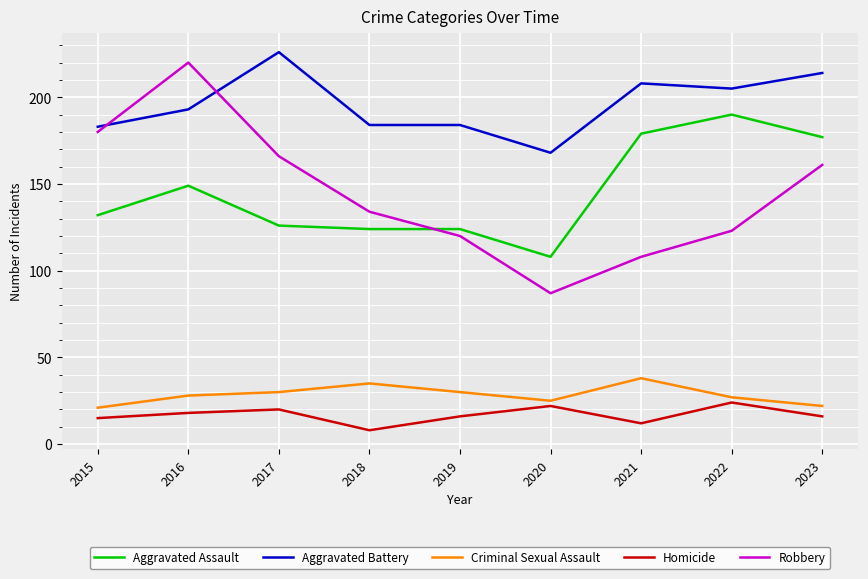

Reading right to left, what are all the values shown in this chart?

Aggravated Assault: 177	190	179	108	124	124	126	149	132
Aggravated Battery: 214	205	208	168	184	184	226	193	183
Criminal Sexual Assault: 22	27	38	25	30	35	30	28	21
Homicide: 16	24	12	22	16	8	20	18	15
Robbery: 161	123	108	87	120	134	166	220	180